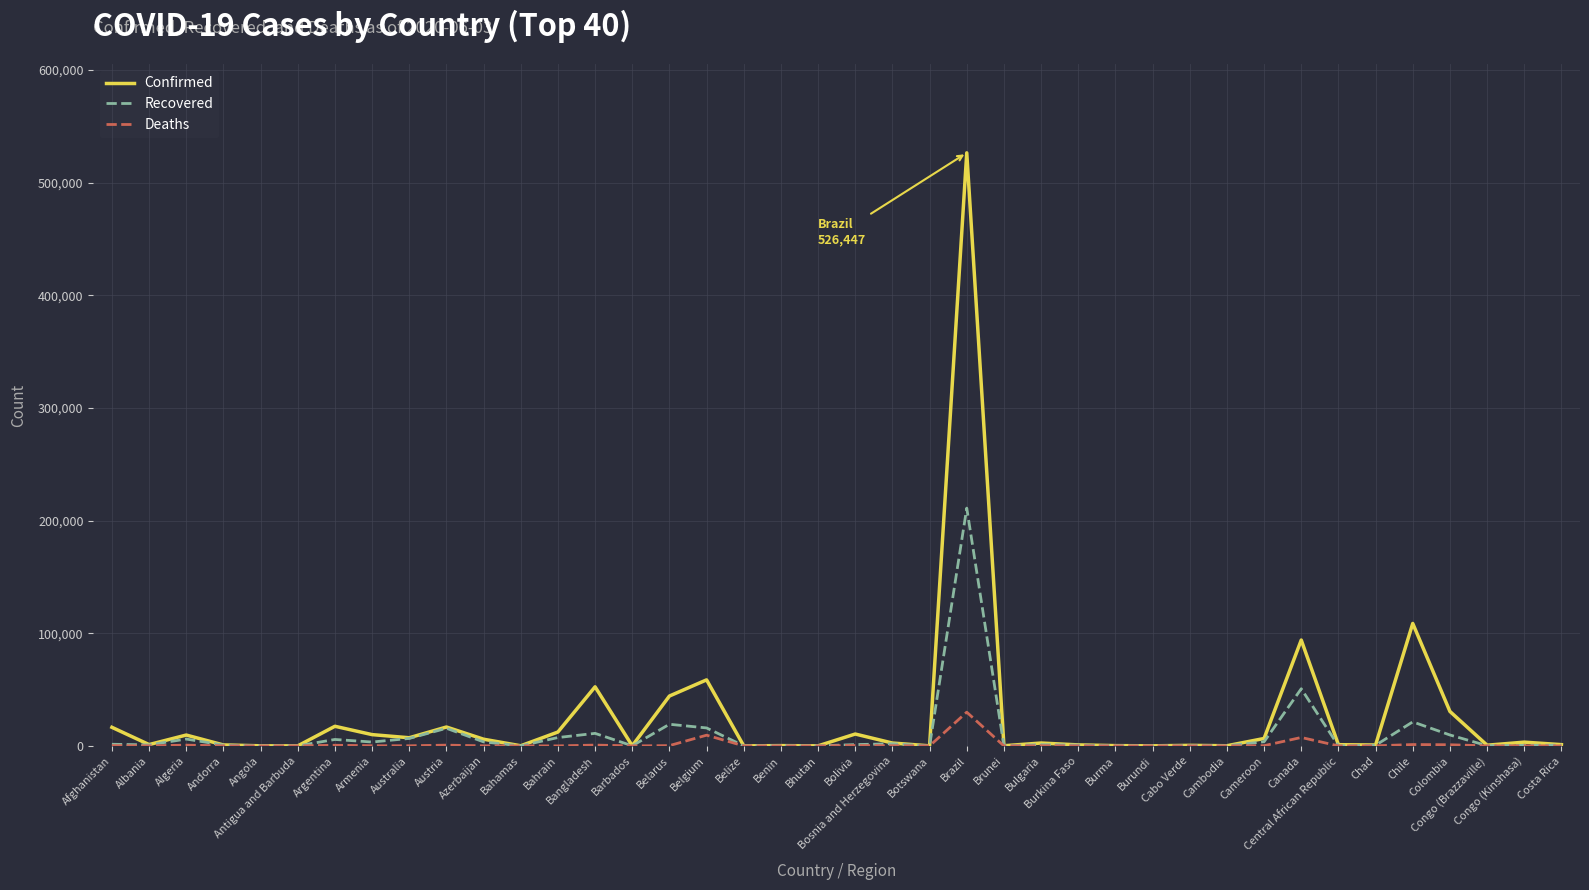

What is the maximum value shown in the chart?

526447